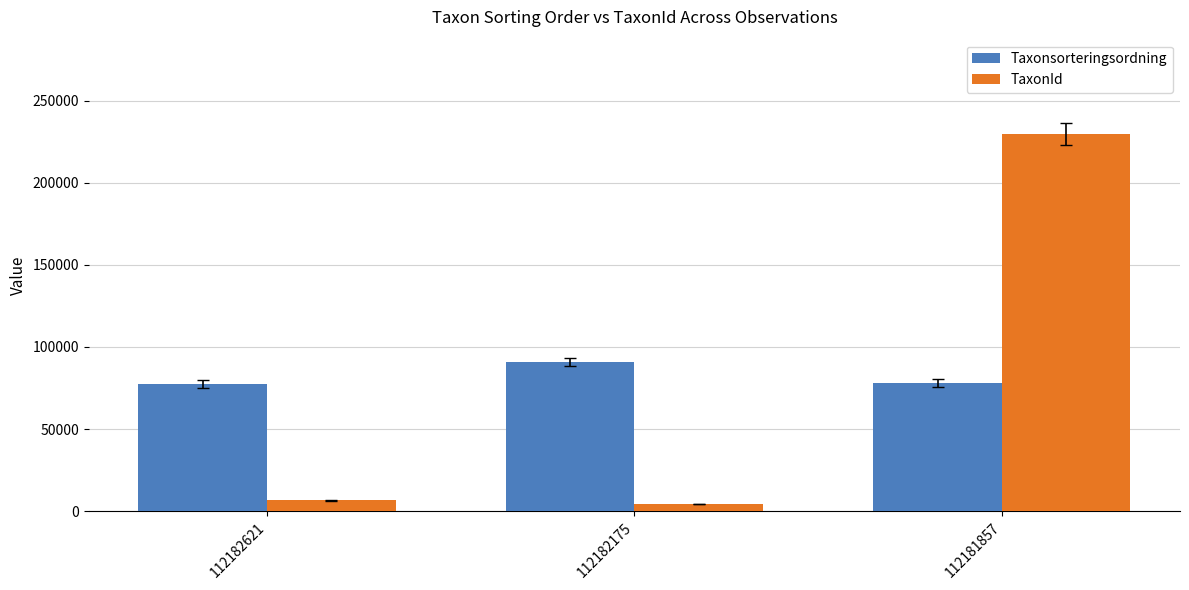

At 112182621, list the series in order from largest to smallest.

Taxonsorteringsordning, TaxonId